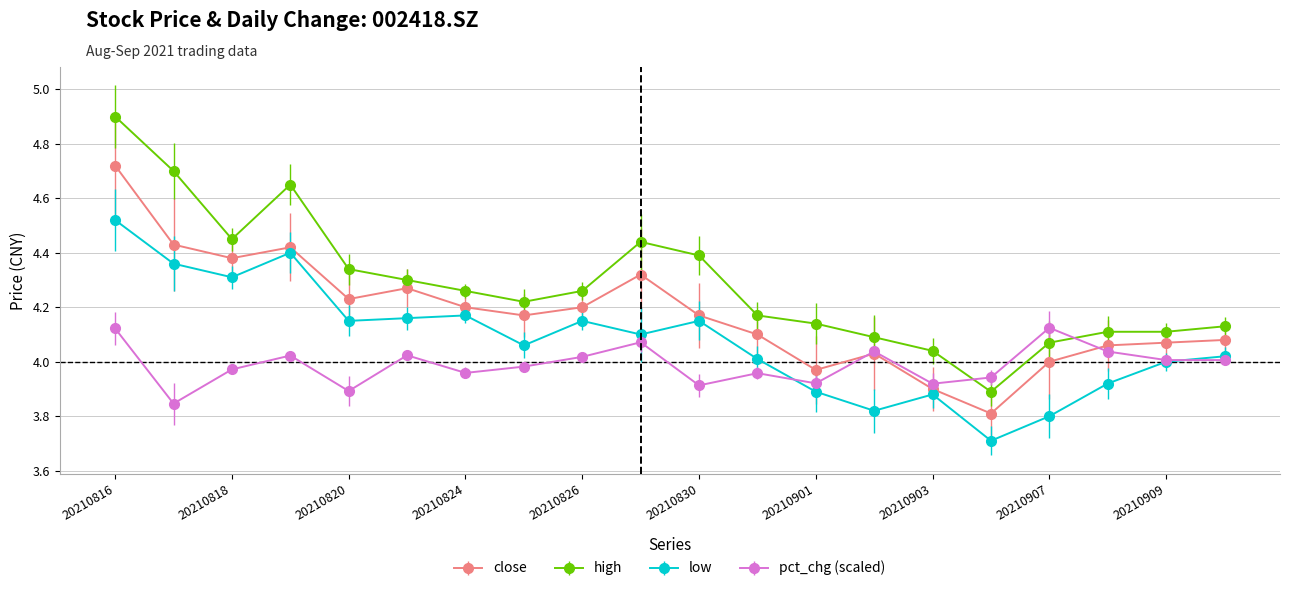

List the series in order of their peak value, highest first.

high, close, low, pct_chg (scaled)